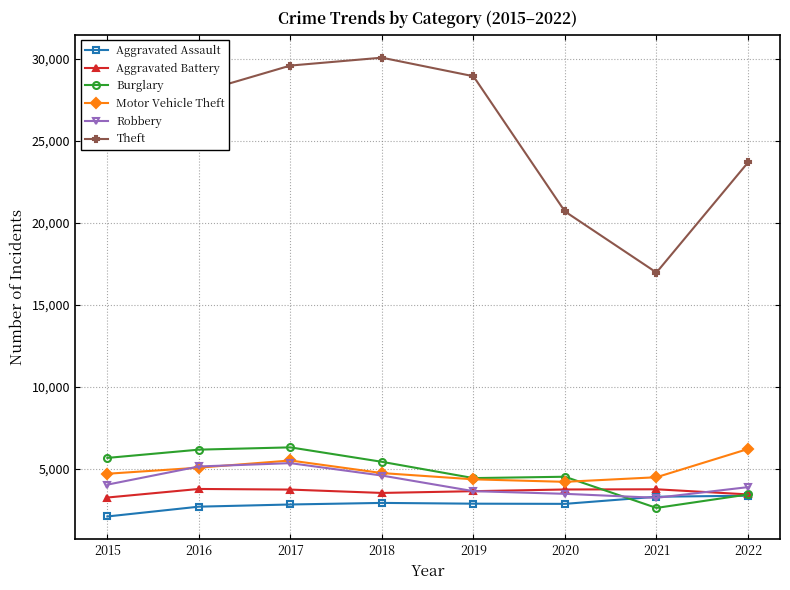

Is it true that Aggravated Assault equals 1299 at 2017?

False